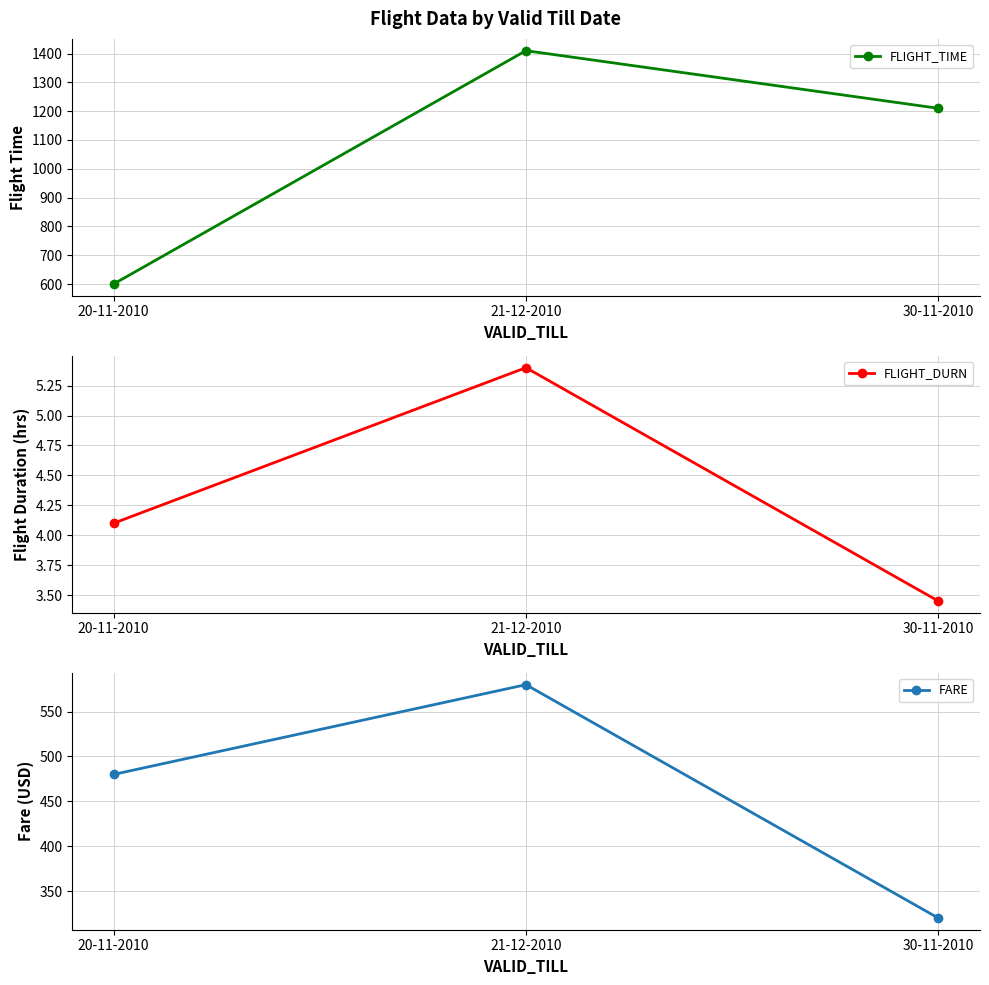

Which has a higher value, 20-11-2010 or 30-11-2010?

30-11-2010